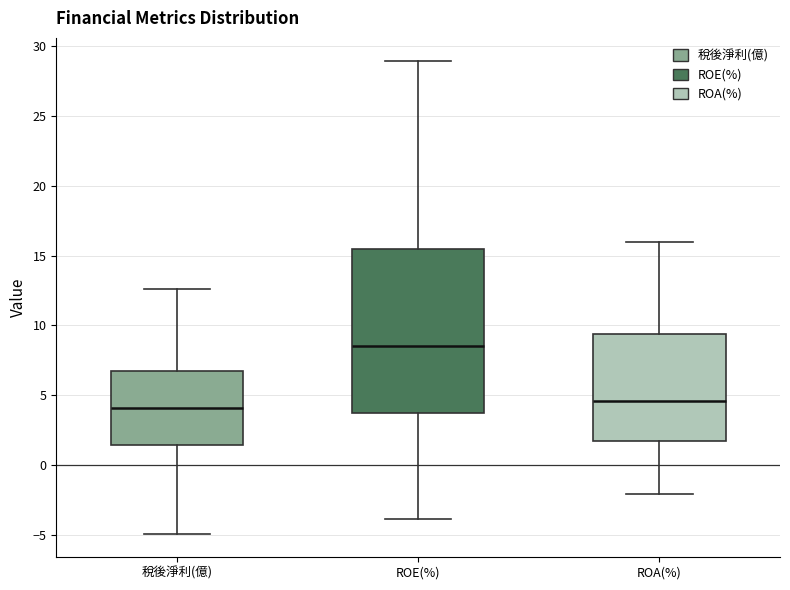

Reading left to right, read every box against the y-axis: the position of its median line, the range the box covers, and the ends of its whiskers. The values are not printed on the chart, so give them approximately, as read against the axis.

稅後淨利(億): median 4.0, box 1.5 to 6.5, whiskers -5.0 to 12.5
ROE(%): median 8.5, box 3.5 to 15.5, whiskers -4.0 to 29.0
ROA(%): median 4.5, box 2.0 to 9.5, whiskers -2.0 to 16.0